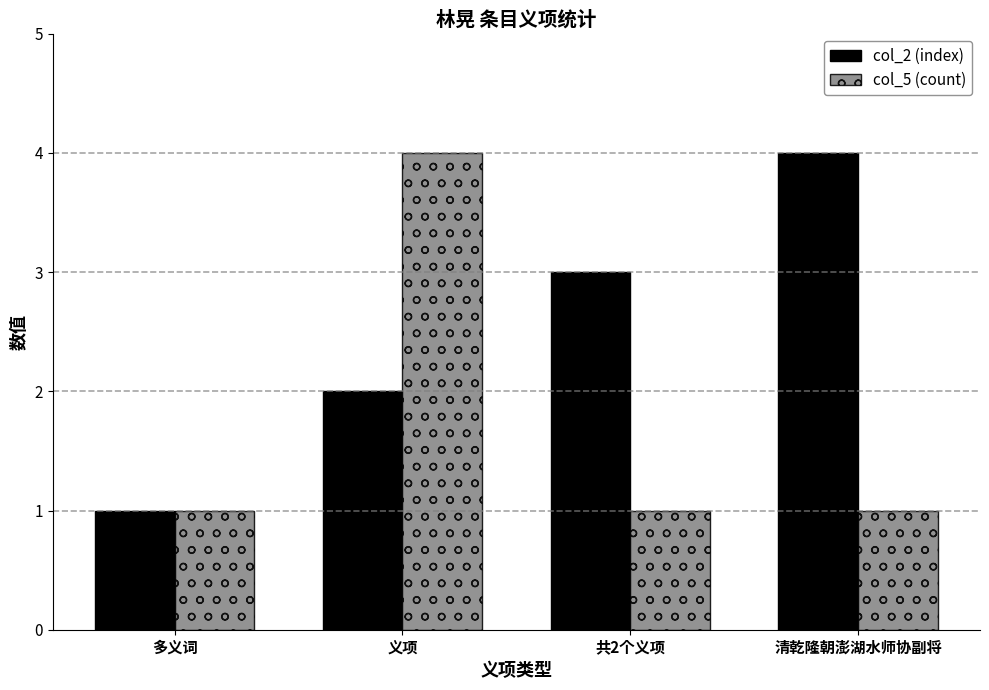

Reading left to right, list all the values displayed in this chart.

col_2 (index): 1	2	3	4
col_5 (count): 1	4	1	1